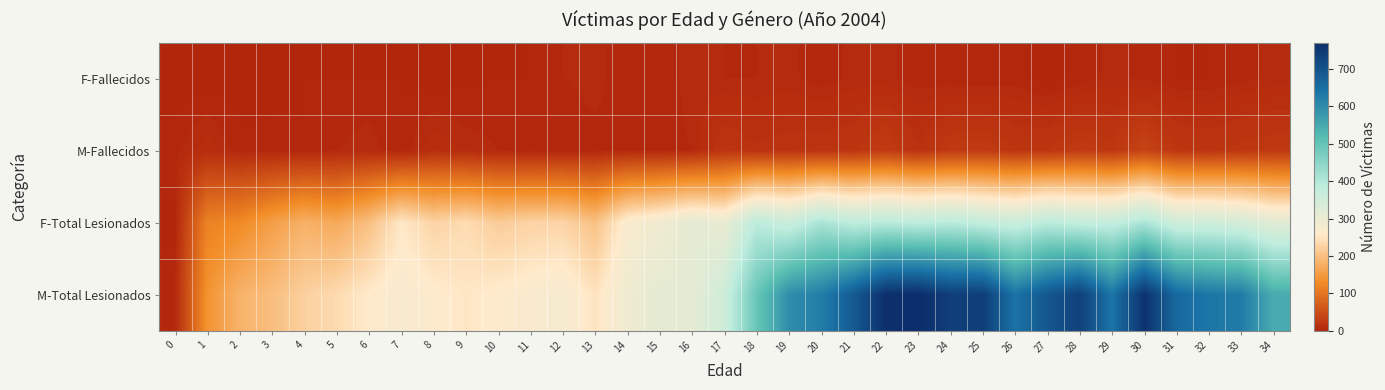

What is the difference between the highest and lowest values at 6?

255